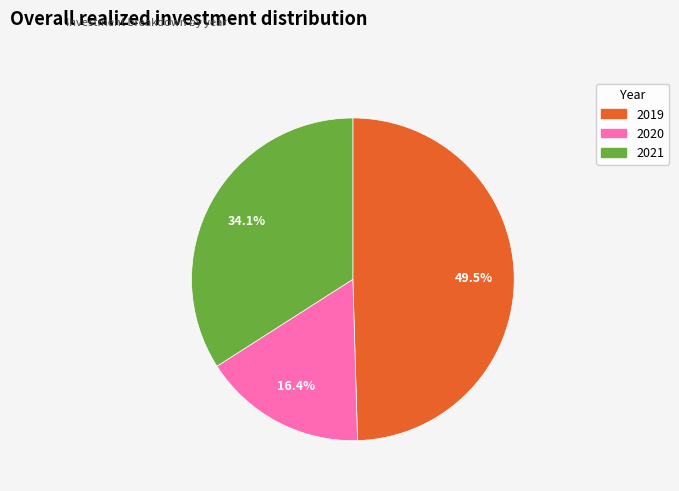

Count the number of slices in the pie.

3